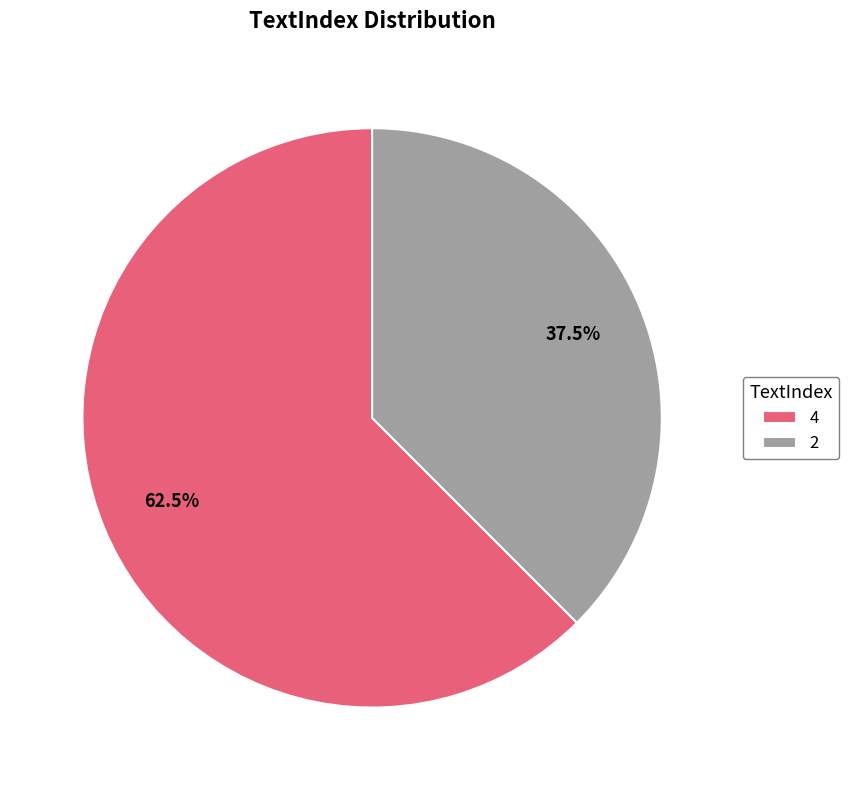

To the nearest percent, what is the combined percentage of 4 and 2?

100%